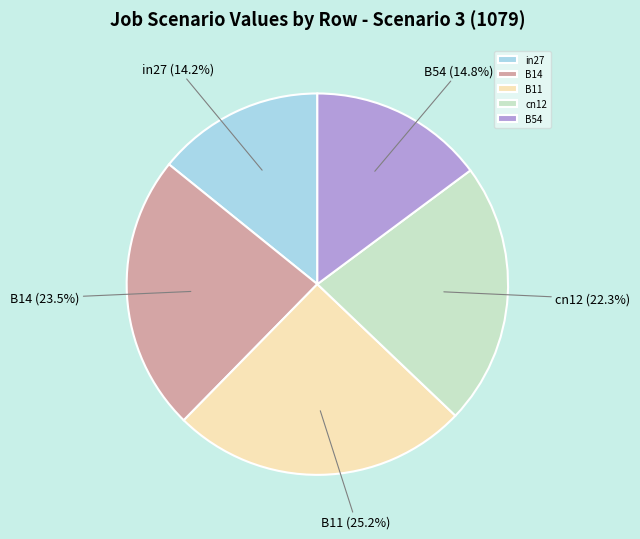

The in27 slice represents 7% of the pie. True or false?

False